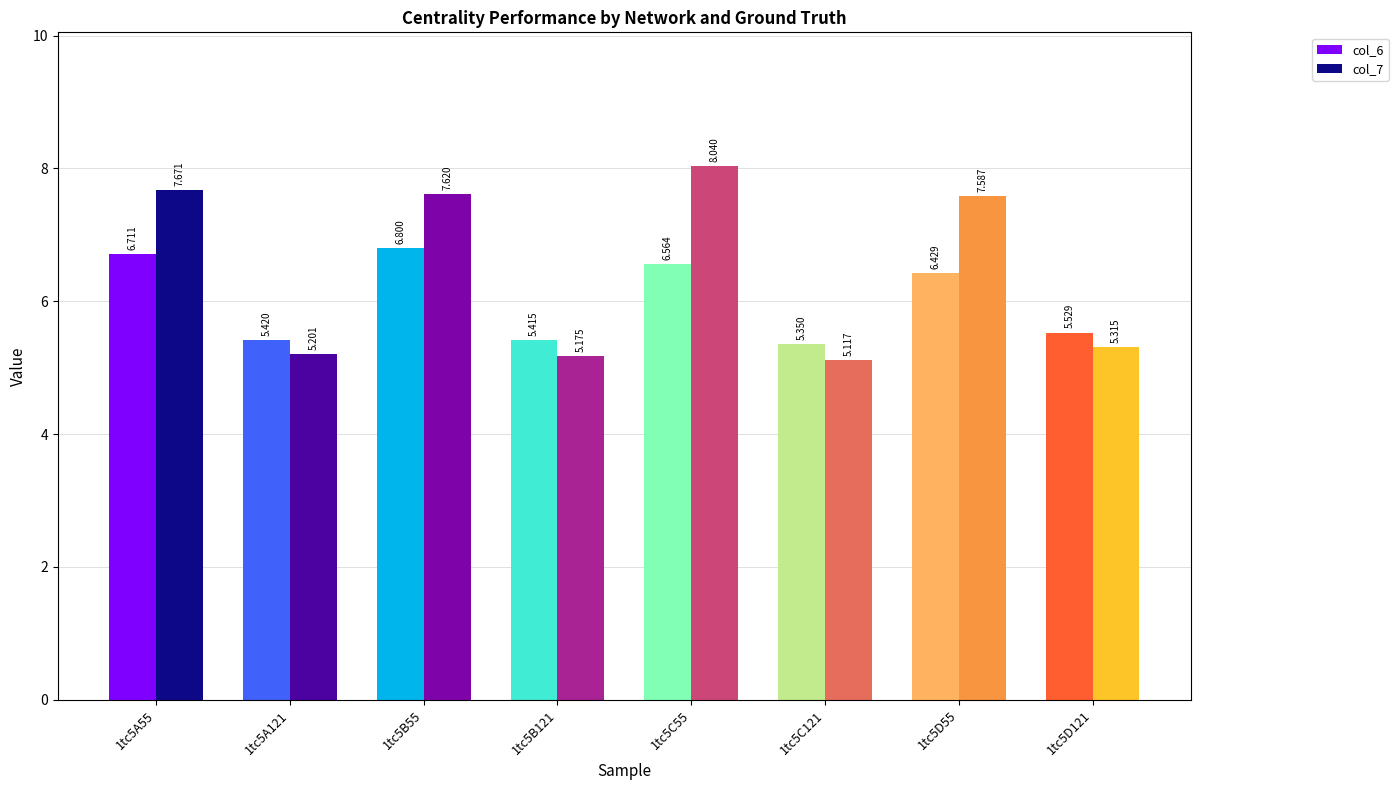

What is the approximate value of col_6 at 1tc5B121?

5.4